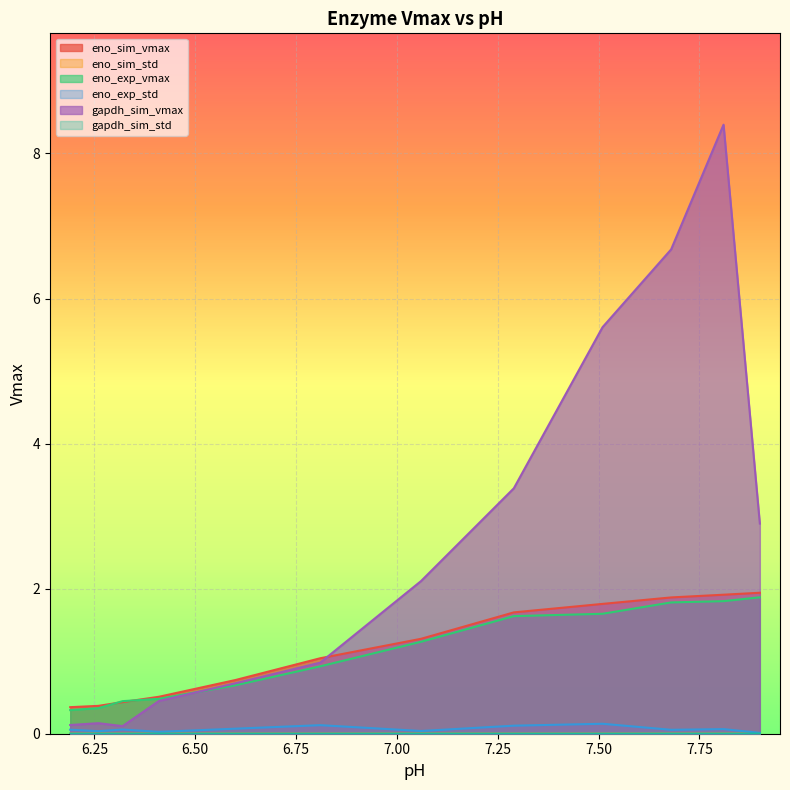

True or false: eno_exp_std and gapdh_sim_std cross at least once.

False